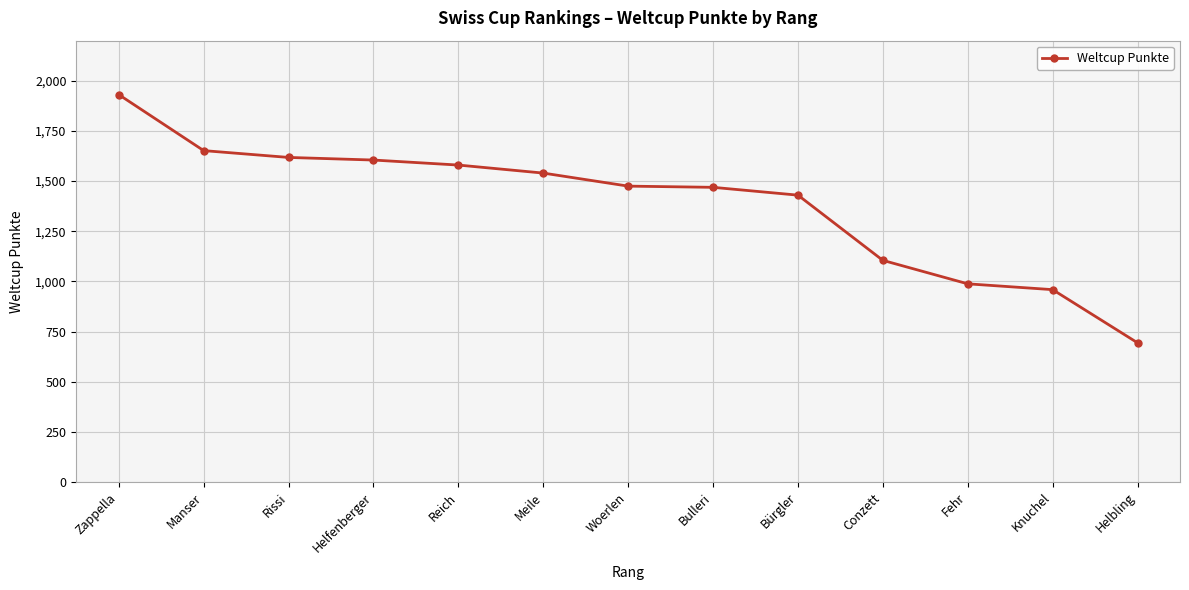

Count the number of data series in this chart.

1